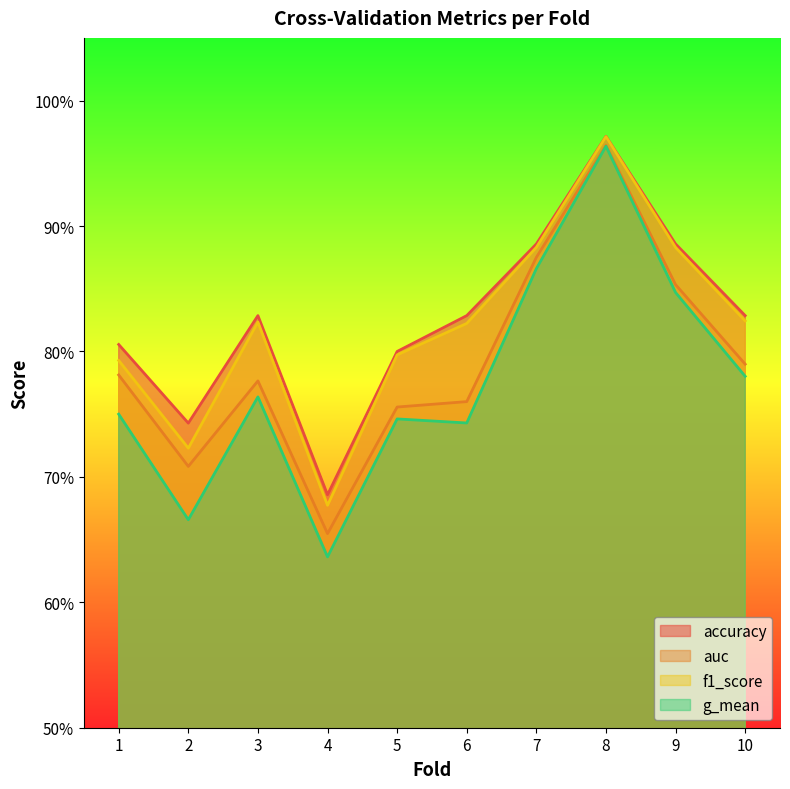

True or false: f1_score and g_mean cross at least once.

False